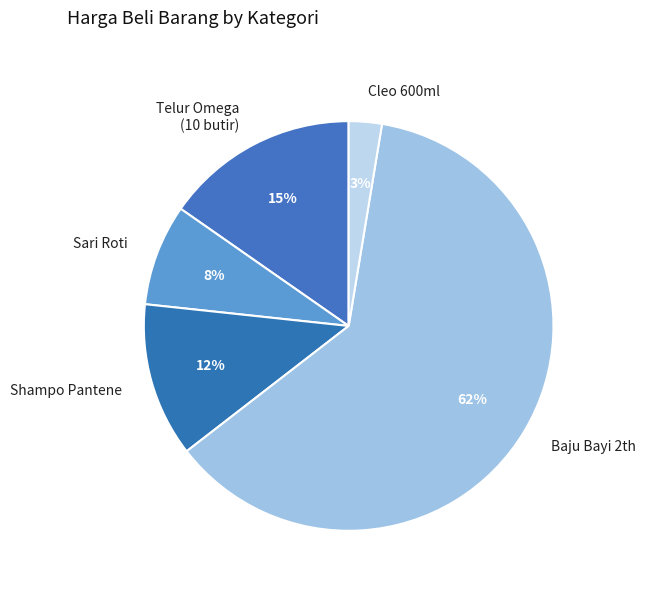

To the nearest percent, what is the difference between the largest and smallest slice percentages?

59%